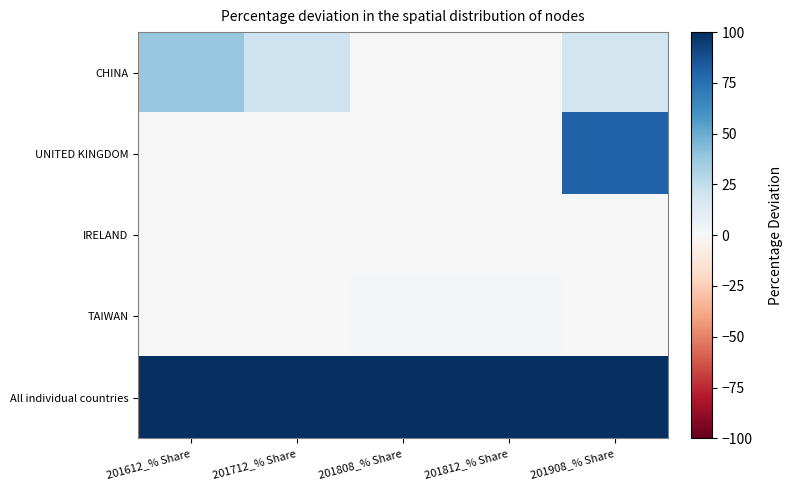

At how many categories does at least one series exceed 64?

5